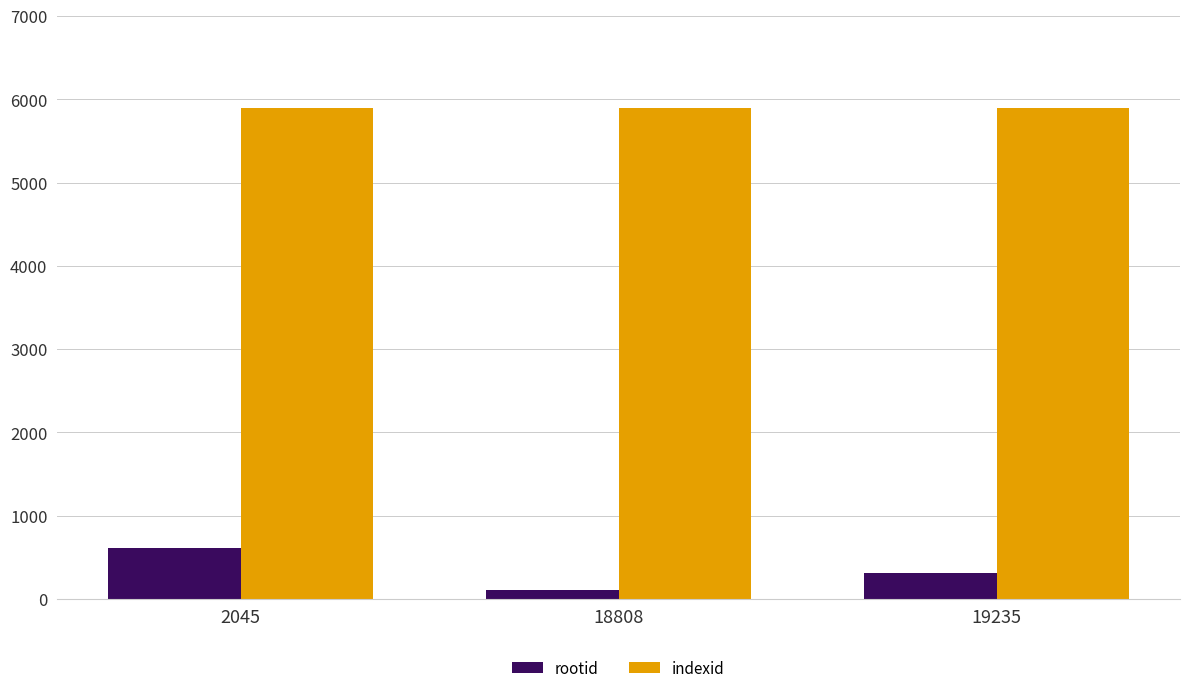

True or false: indexid has a value of 2814 at 2045.

False